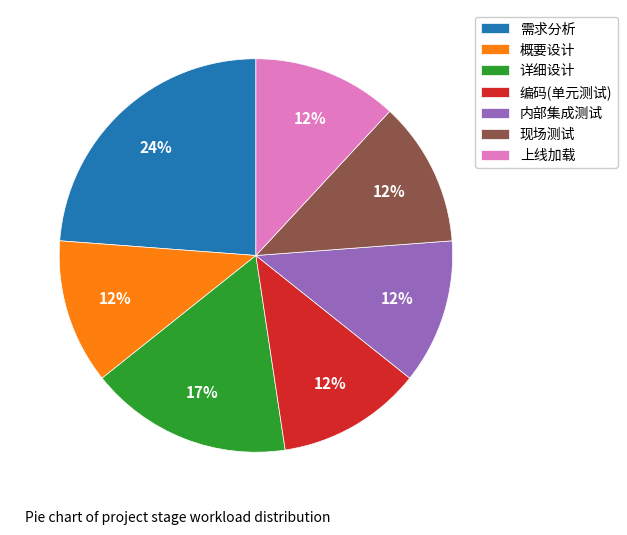

Is there a majority slice in this chart?

No